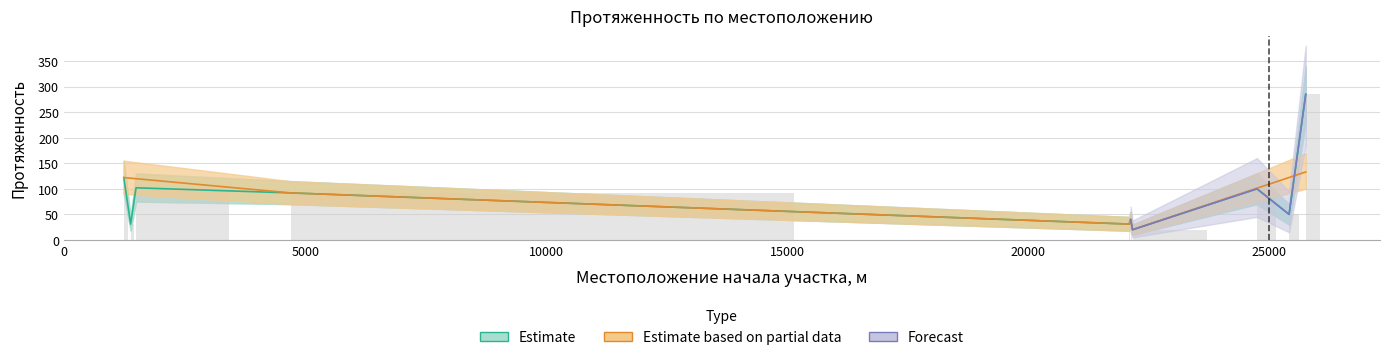

How many positive values does the Estimate based on partial data series have?

6